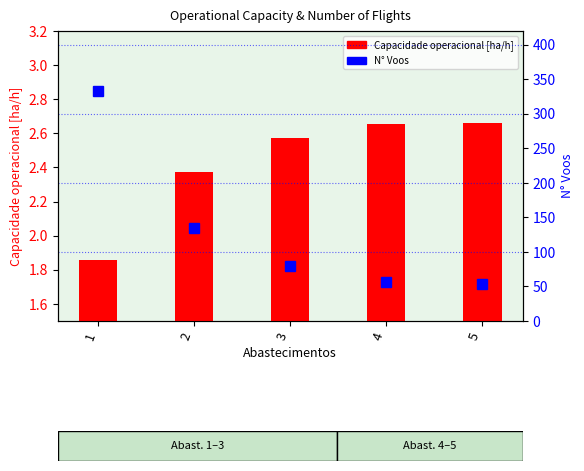

How many data points in N° Voos are above 79?

2